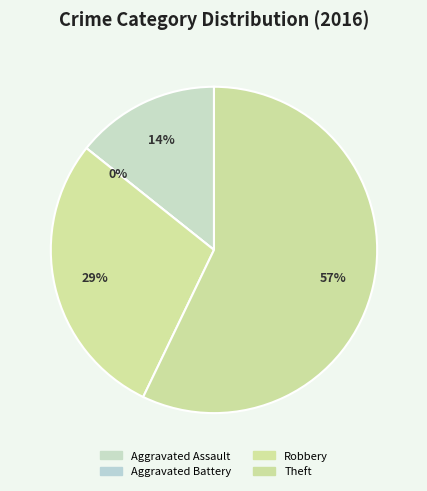

How many slices are in this pie chart?

4